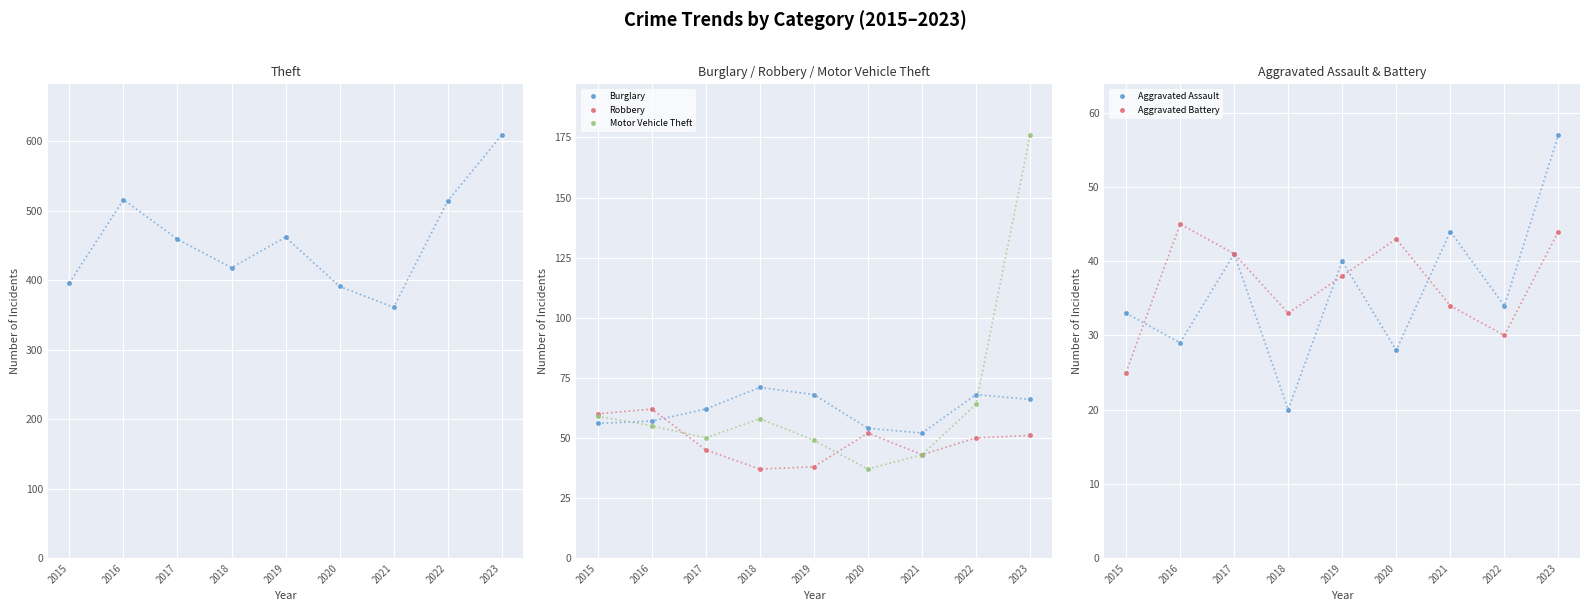

What is the difference between the Aggravated Battery values at 2022 and 2020?

13